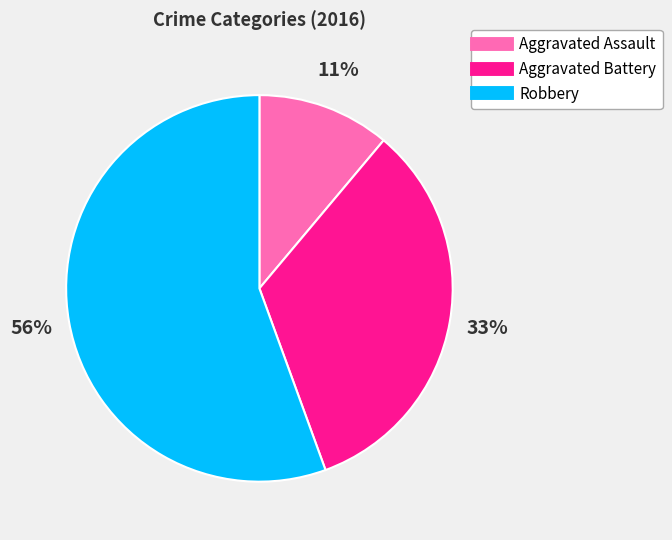

To the nearest percent, what is the difference between the Aggravated Assault and Aggravated Battery slice percentages?

22%